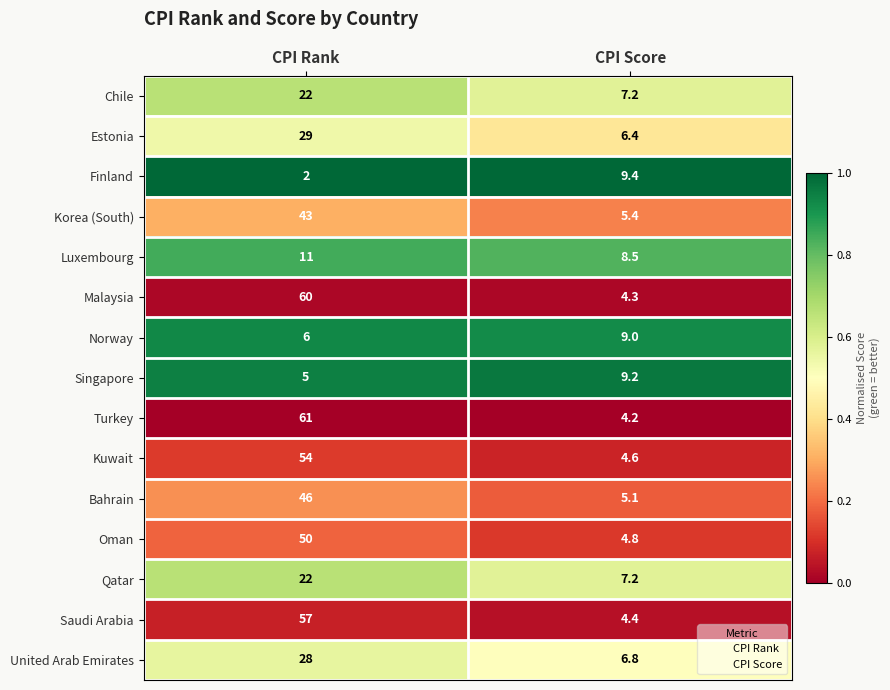

Which series changed the most between CPI Rank and CPI Score?

Turkey